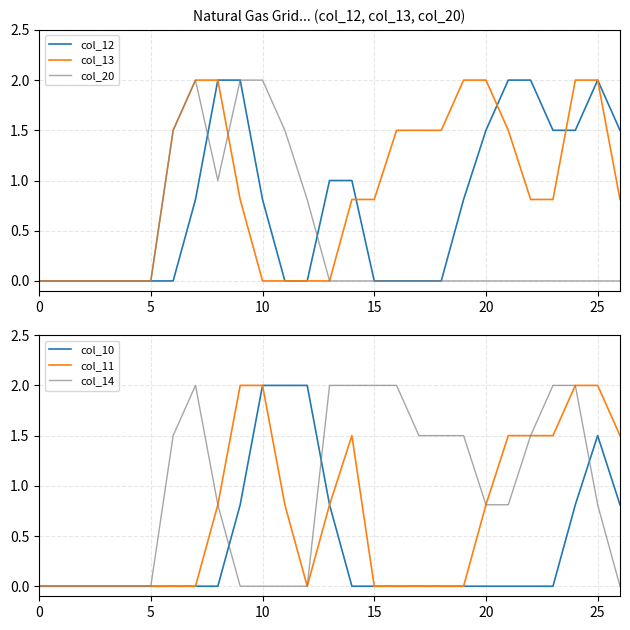

What is the average value of the col_12 series?

0.8